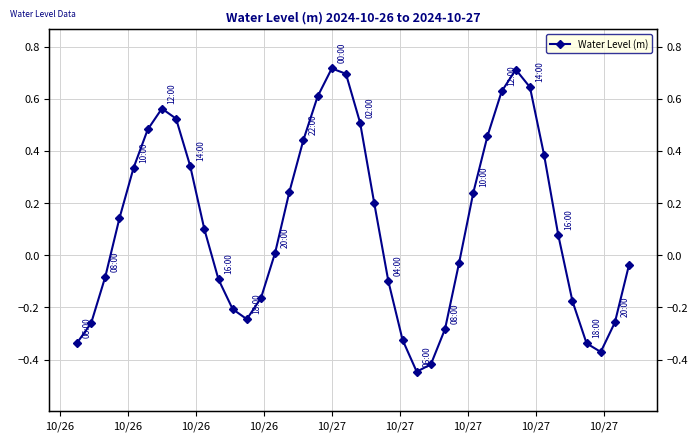

What is the greatest value displayed?

0.7